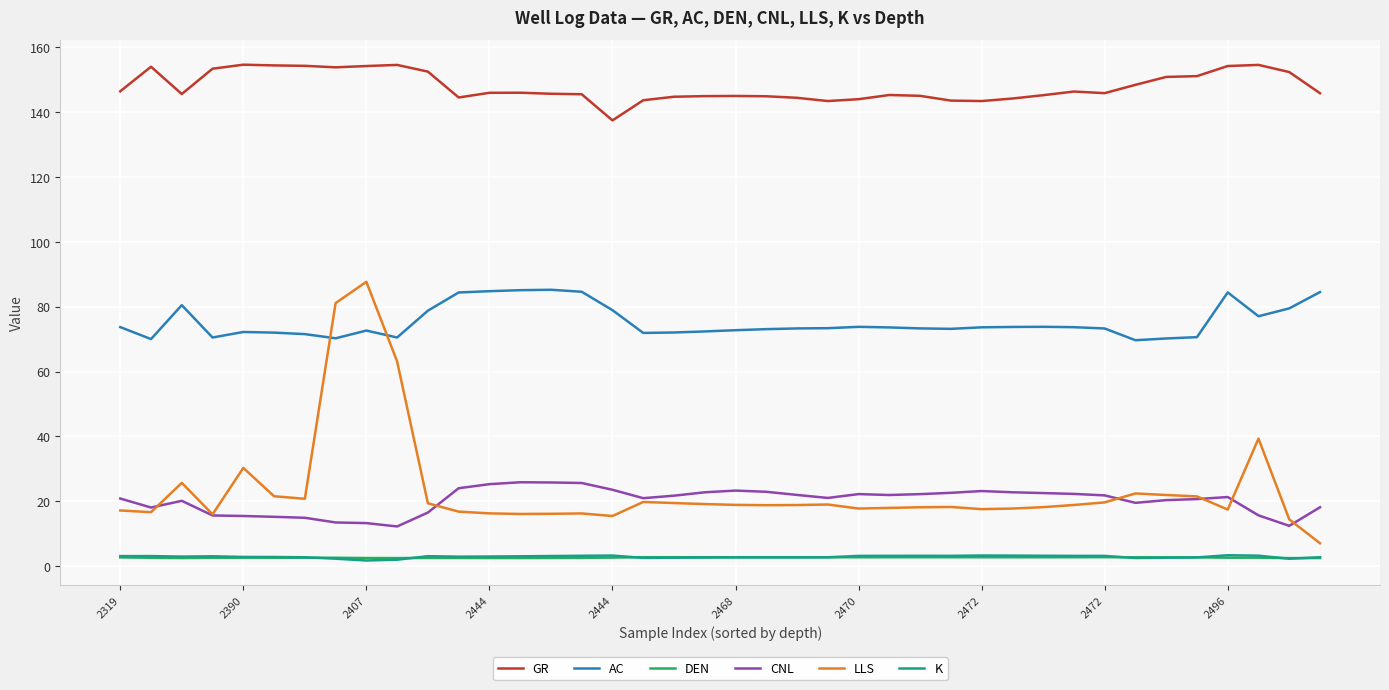

Which series has the widest spread of values?

LLS